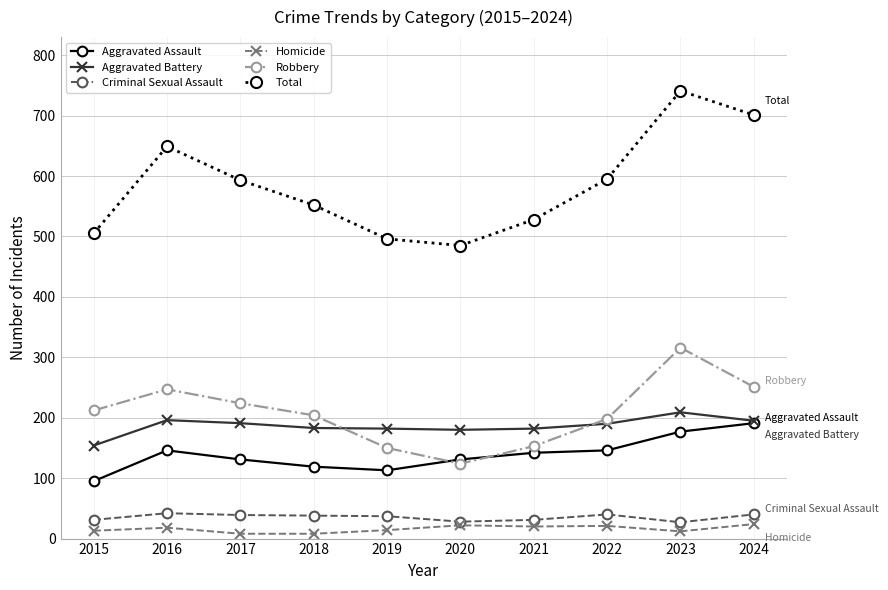

Rank the series at 2022 from lowest to highest value.

Homicide, Criminal Sexual Assault, Aggravated Assault, Aggravated Battery, Robbery, Total